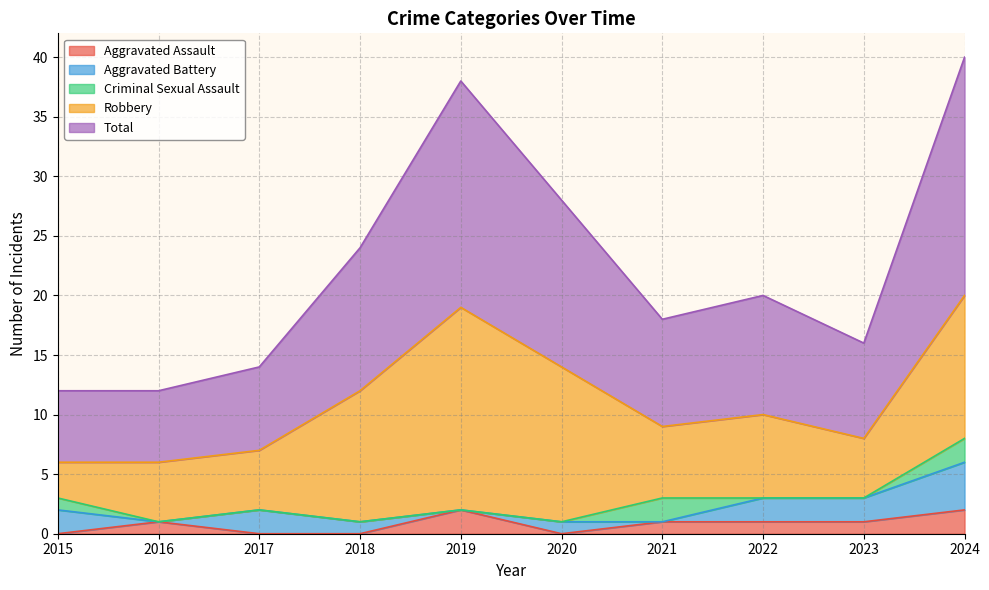

Count the Aggravated Assault values in the range 0 to 1.

8